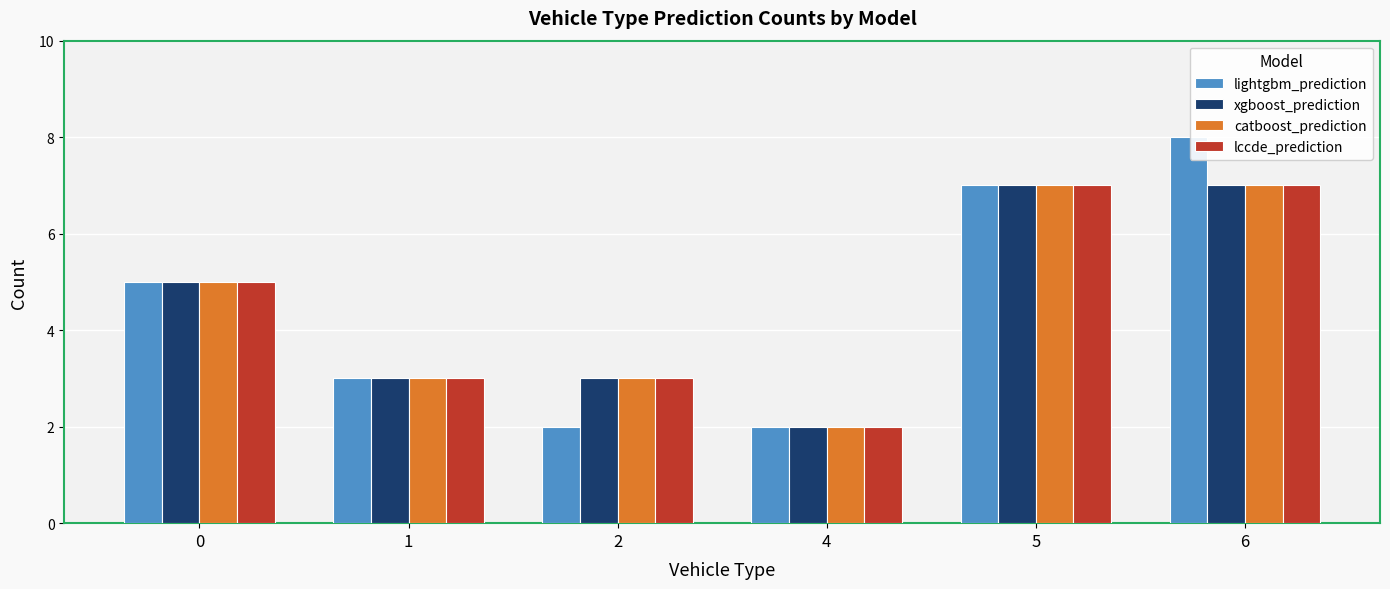

Which series has the largest range (max minus min)?

lightgbm_prediction